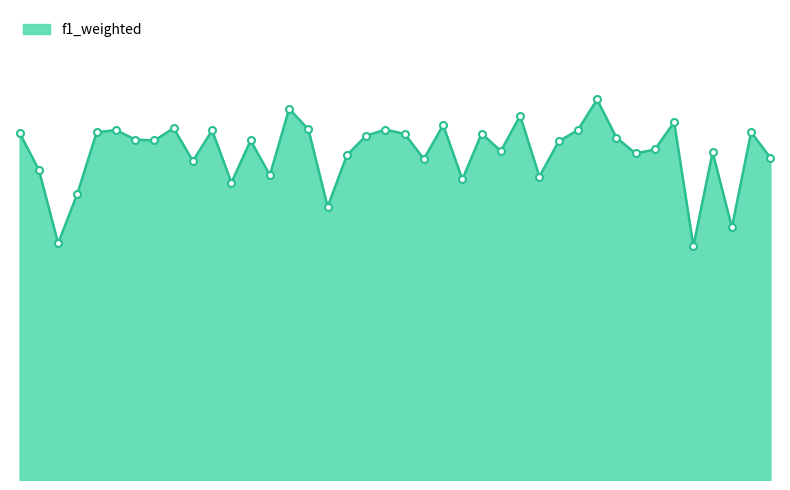

How many values are between 0 and 1?

40